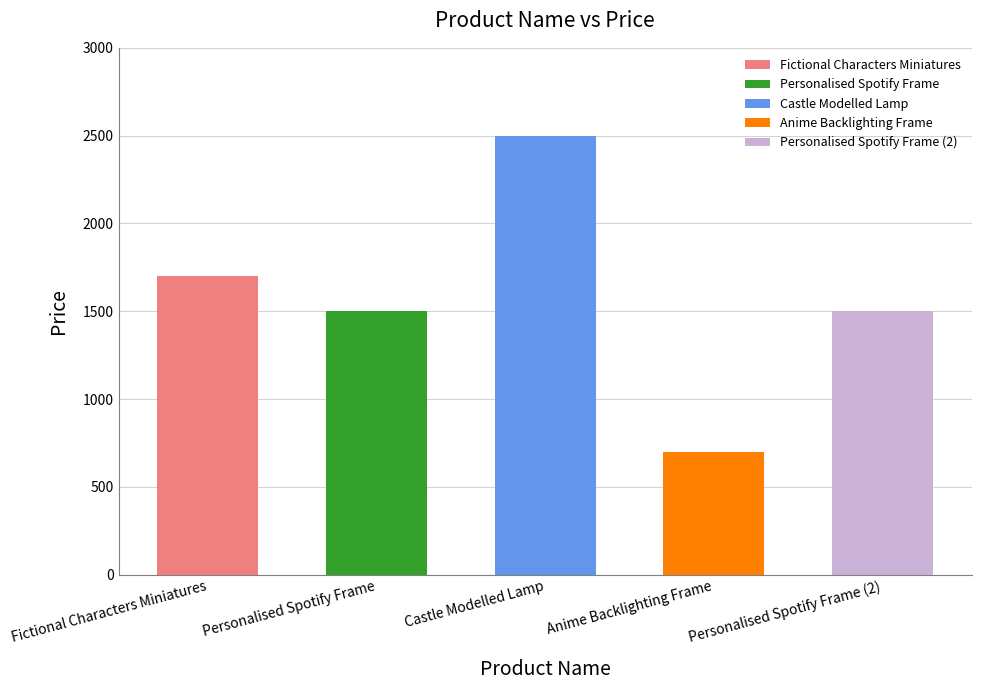

Are the bars grouped side by side (vs. stacked)?

No